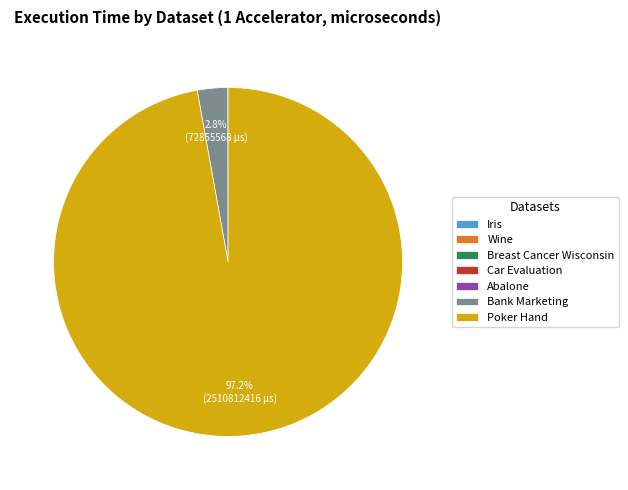

What portion of the pie excludes Poker Hand?

2.8%